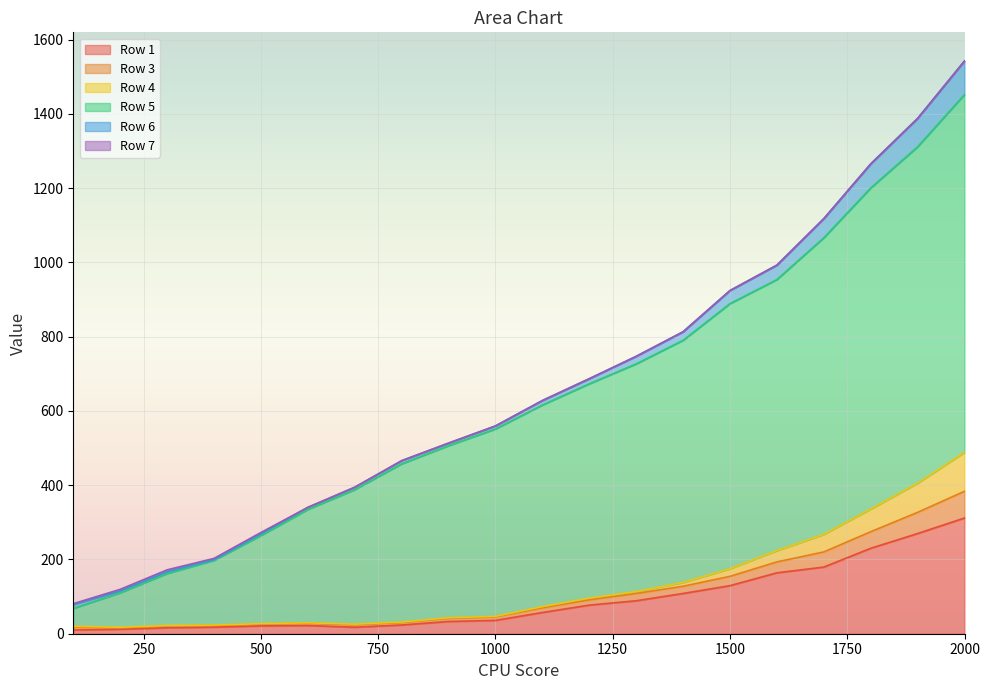

At which label is Row 1 closest to 160?

1600